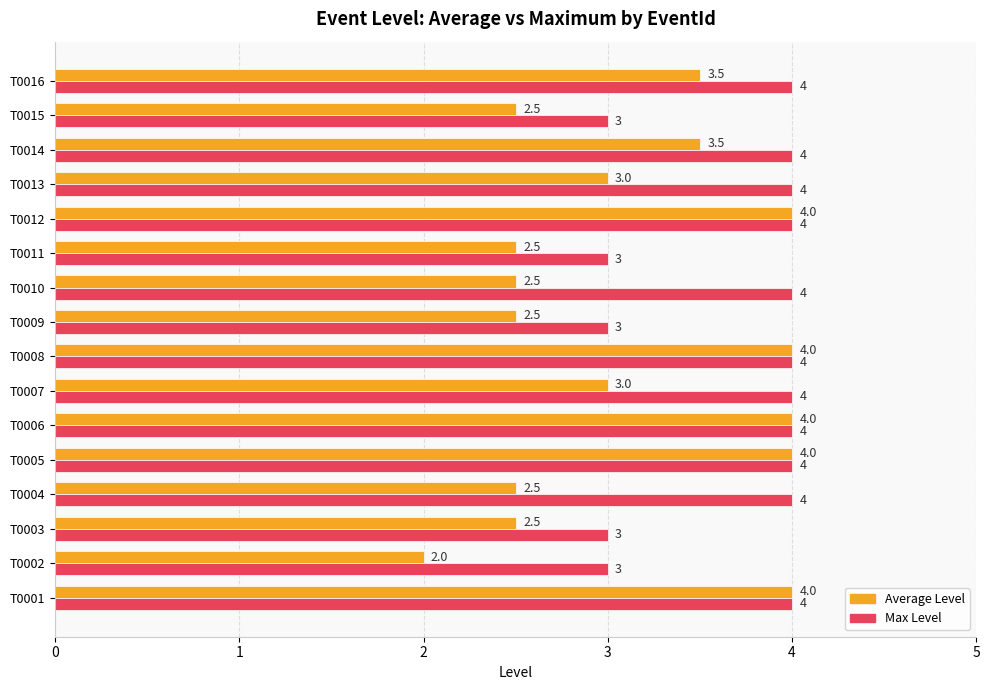

Which series has the largest range (max minus min)?

Average Level